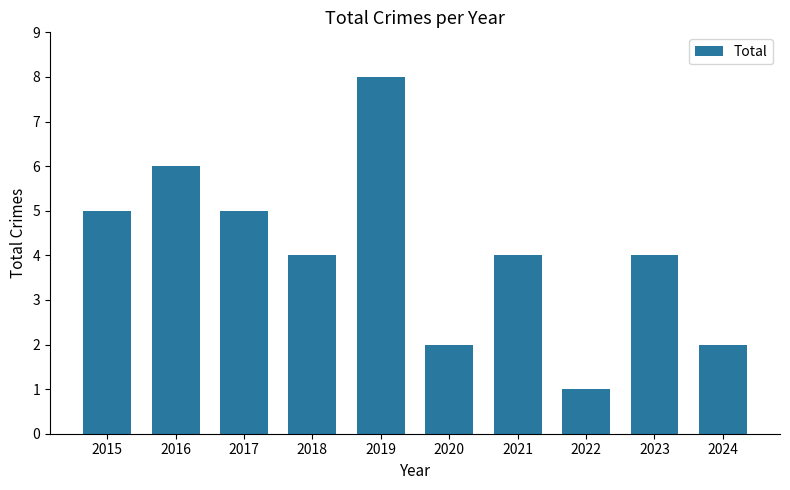

What is the approximate value at 2015?

5